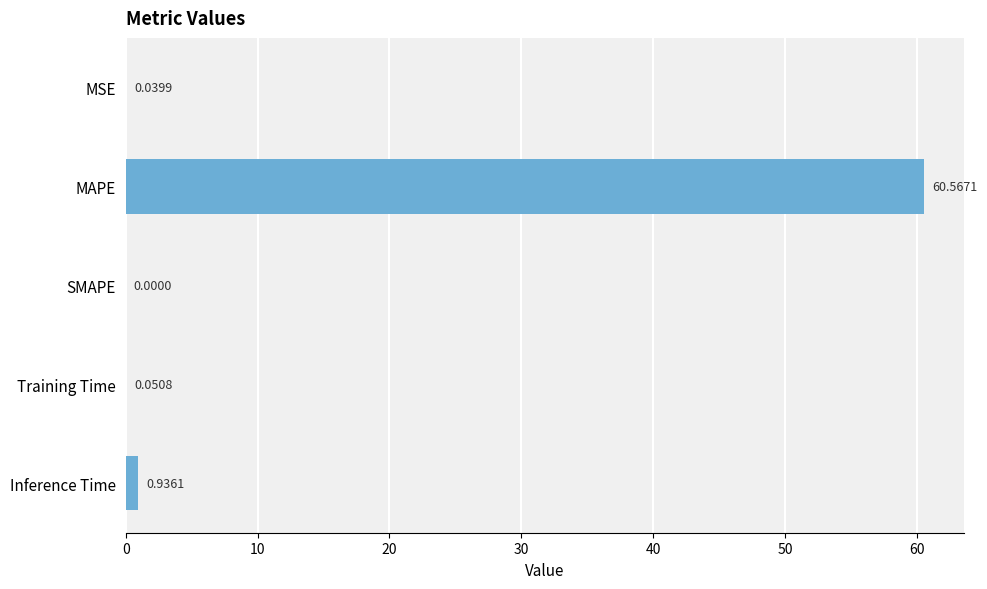

What is the change in value from MAPE to Training Time?

-60.5